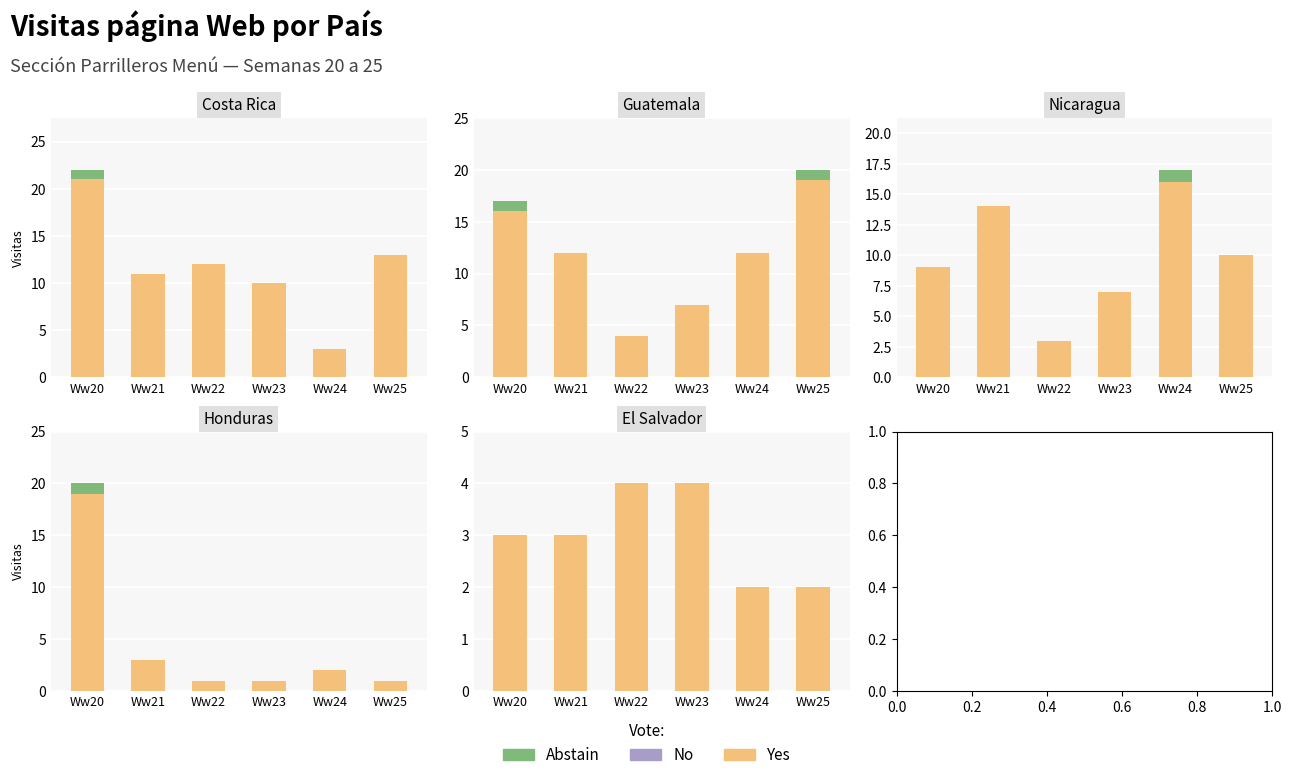

At Ww25, list the series in order from largest to smallest.

Yes, Abstain